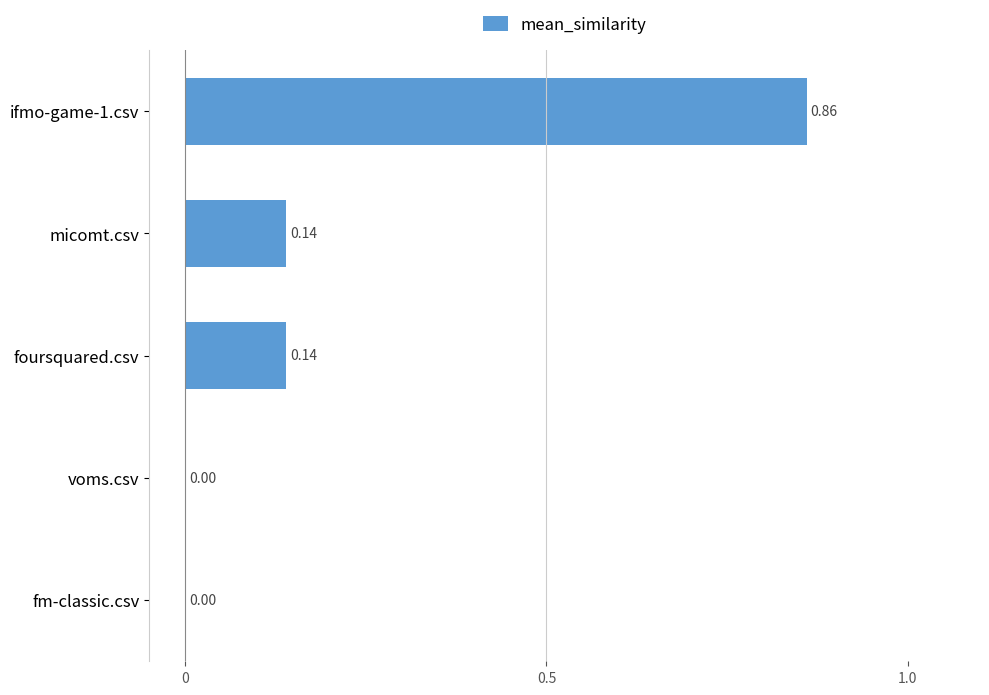

What is the sum of all values?

1.1